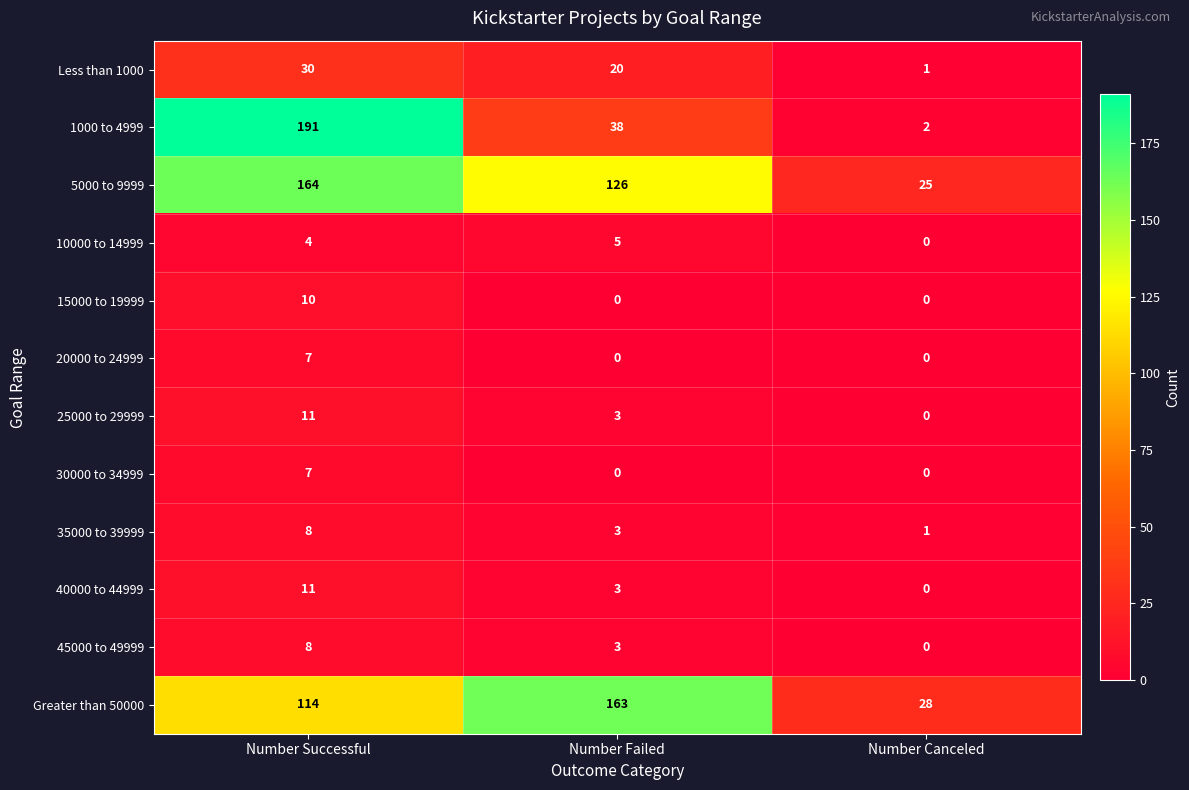

At which category is the sum across all series the highest?

Number Successful